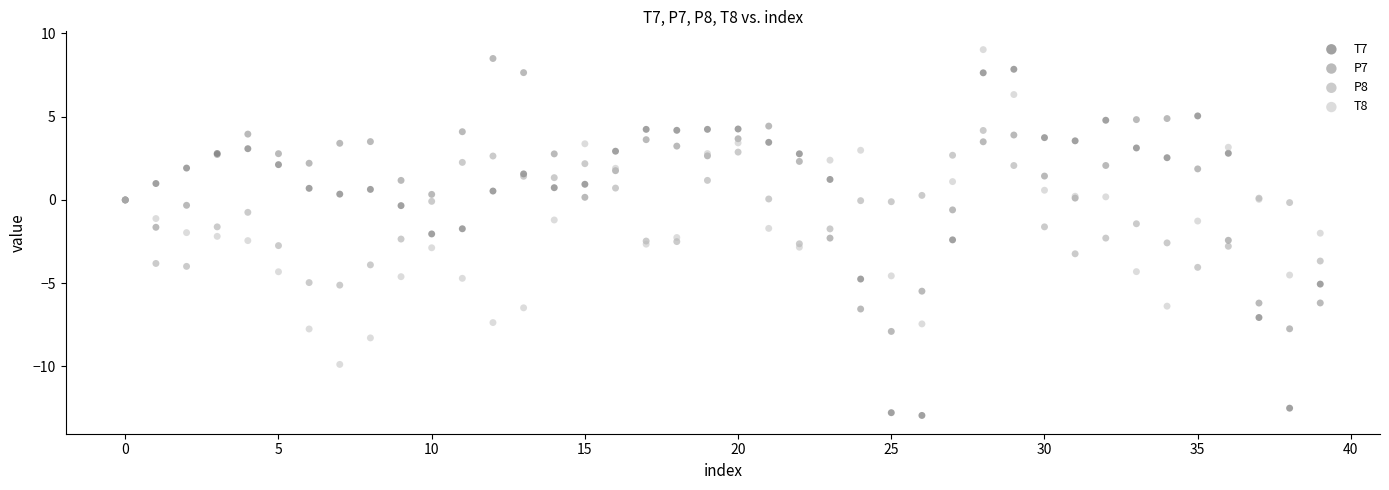

Which series has the widest spread of Y values?

T7